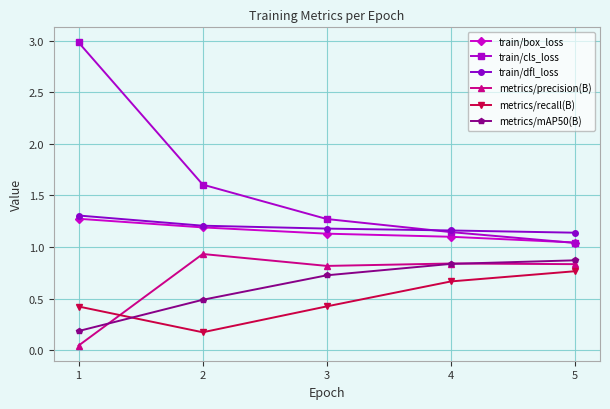

What is the sum of the train/dfl_loss values at 5 and 3?

2.3